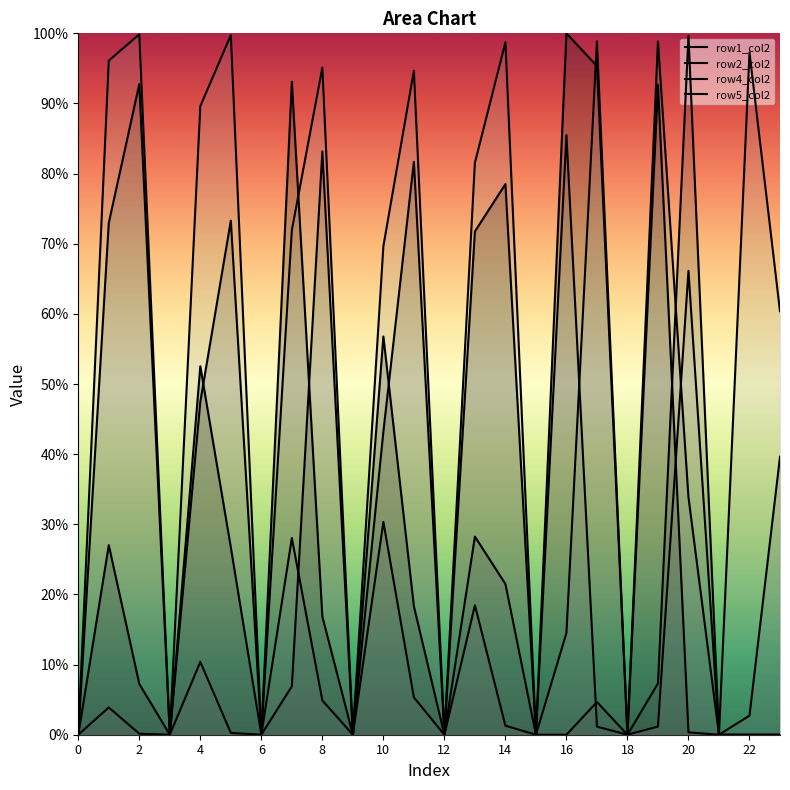

What is the difference between the highest and lowest values at 7?

0.9